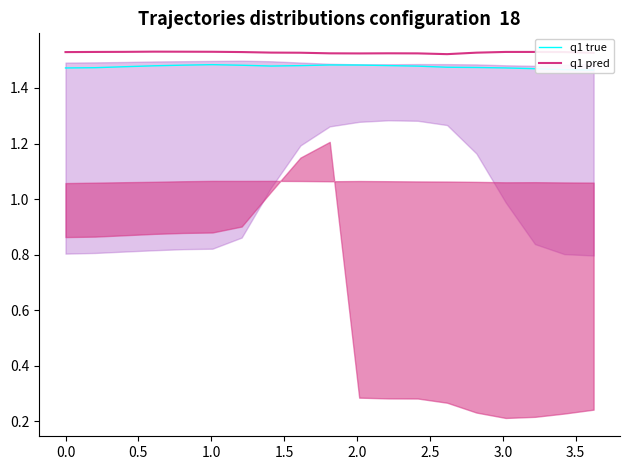

Which series has the widest spread of values?

q1 true